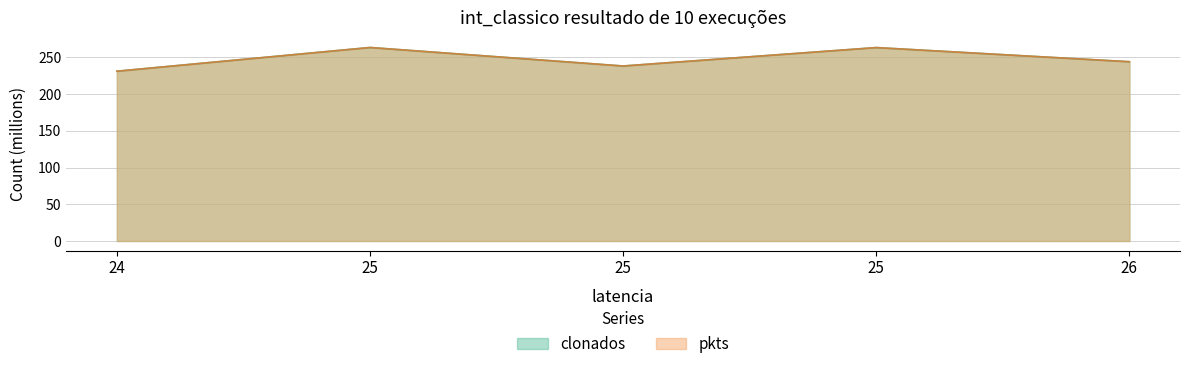

What is the minimum value for clonados?

231.2